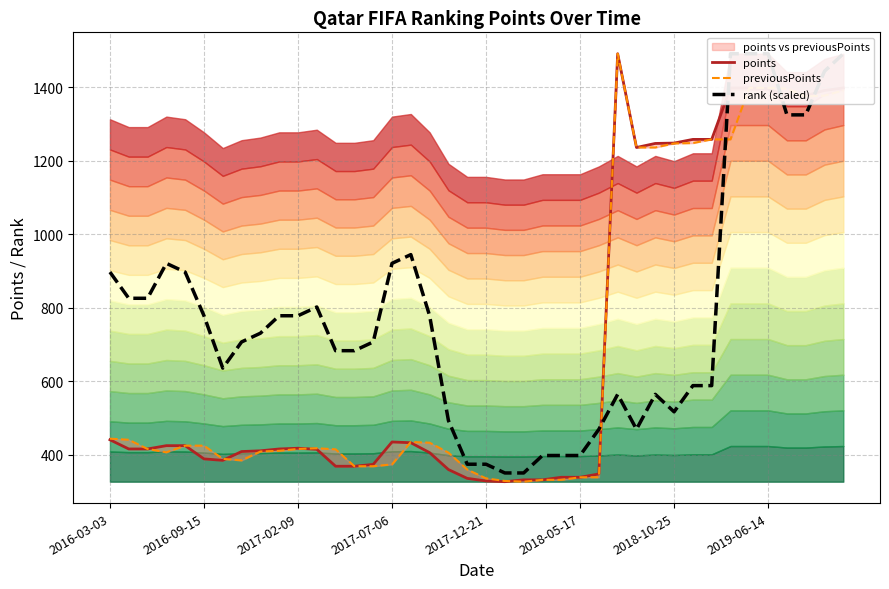

True or false: previousPoints has more than 0 points higher than both neighbors.

True